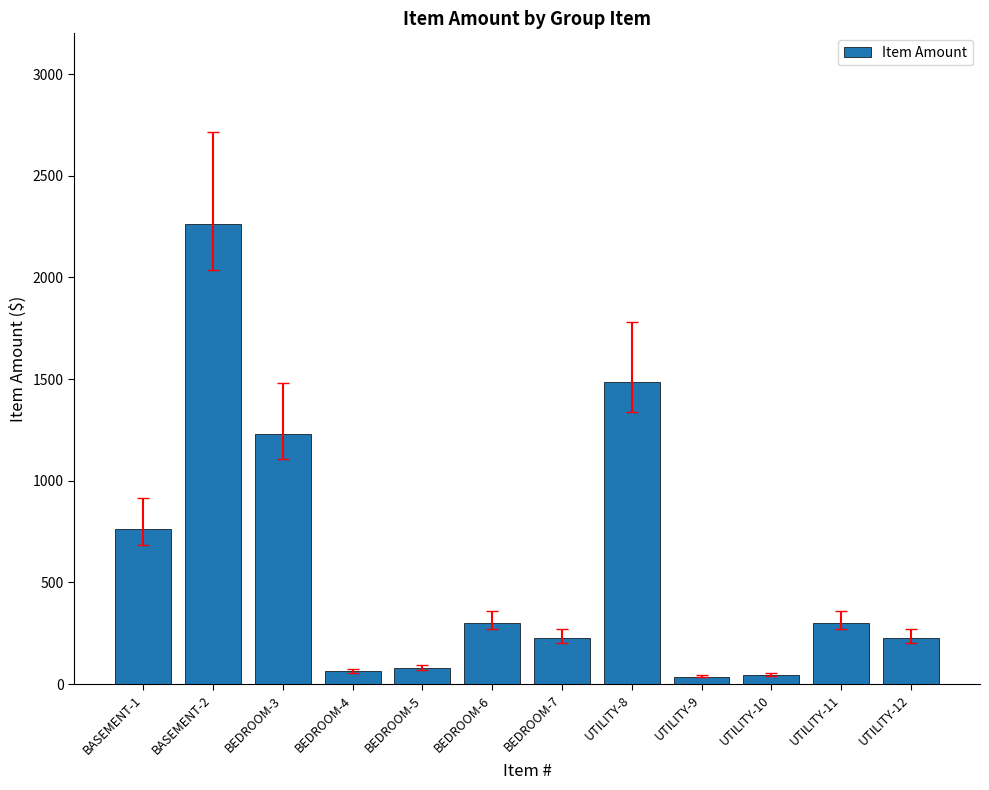

Count the number of categories in the chart.

12